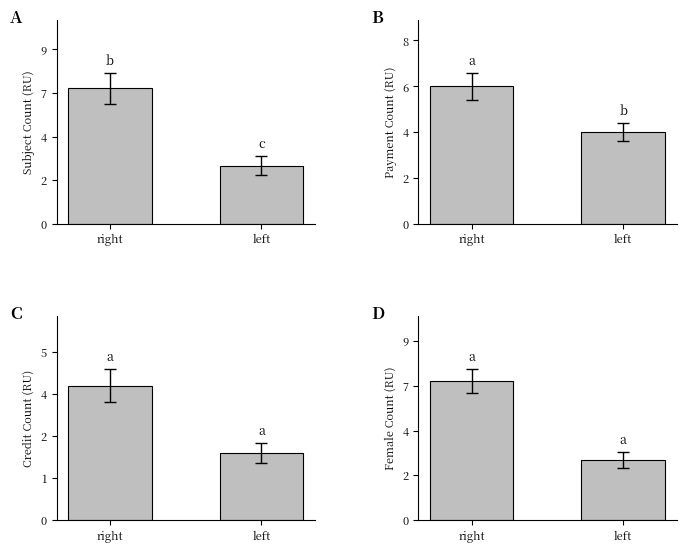

How many values in the A series are below 7?

1